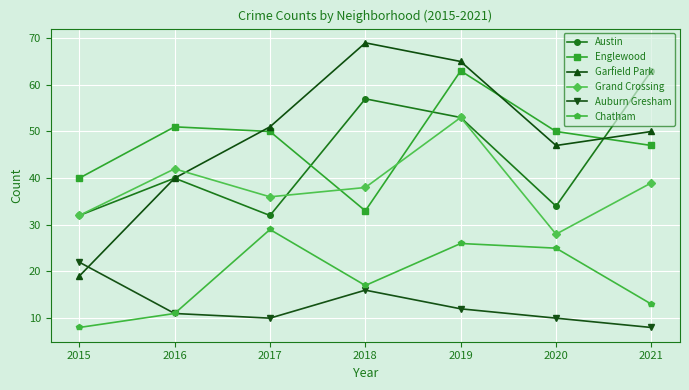

Does the chart display data point markers on the line(s)?

Yes